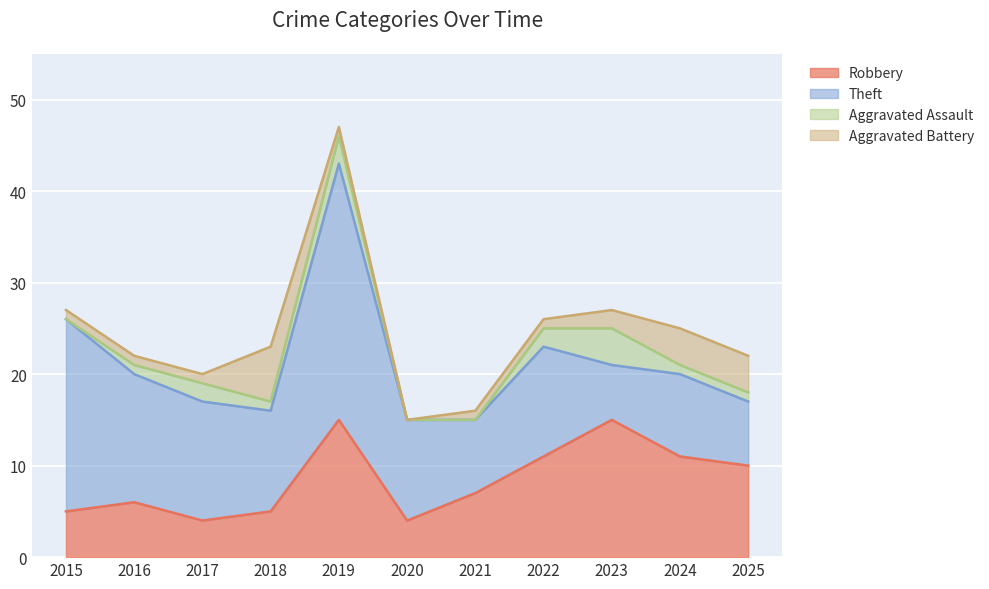

The Aggravated Assault series shows -2 at 2021. True or false?

False